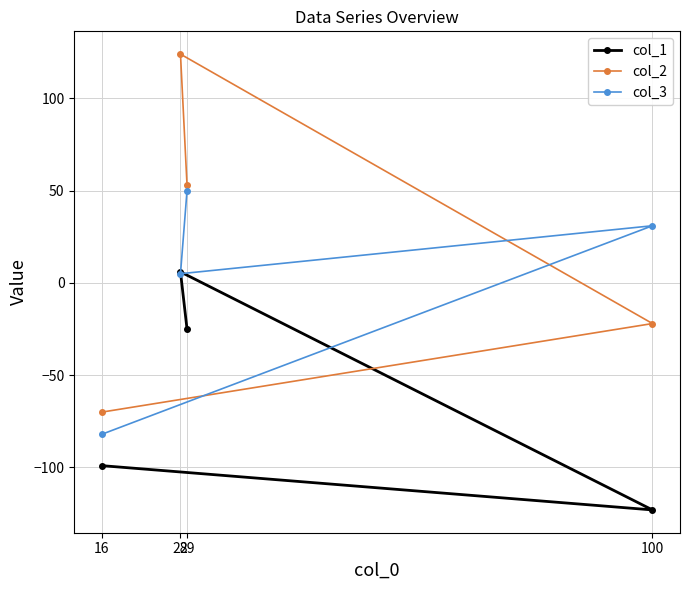

Rank the series by their maximum value, from lowest to highest.

col_1, col_3, col_2